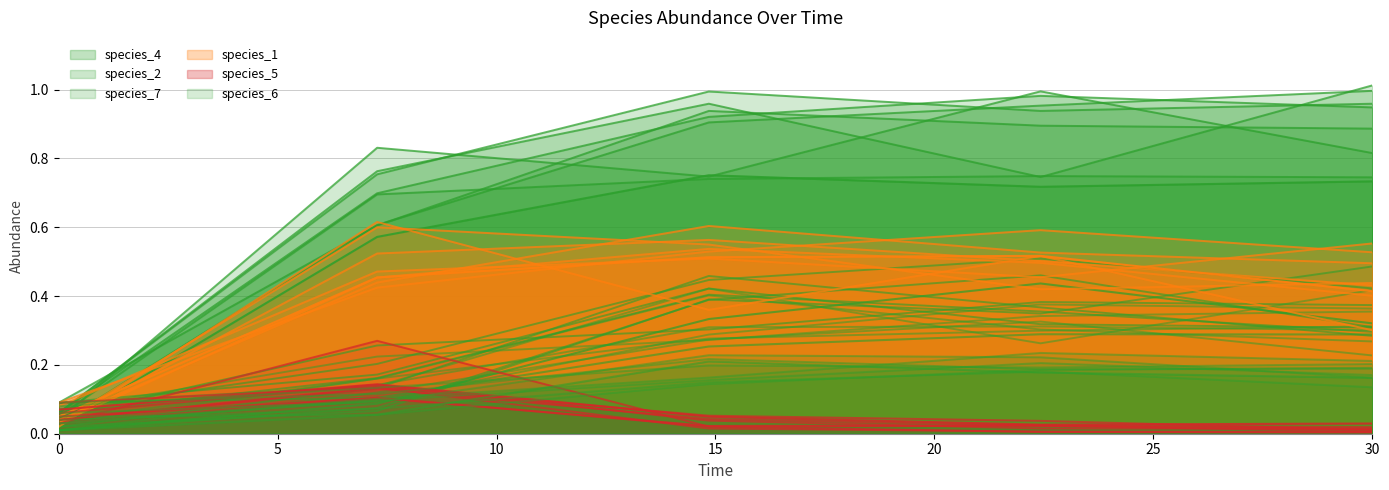

How many distinct data groups are displayed?

6